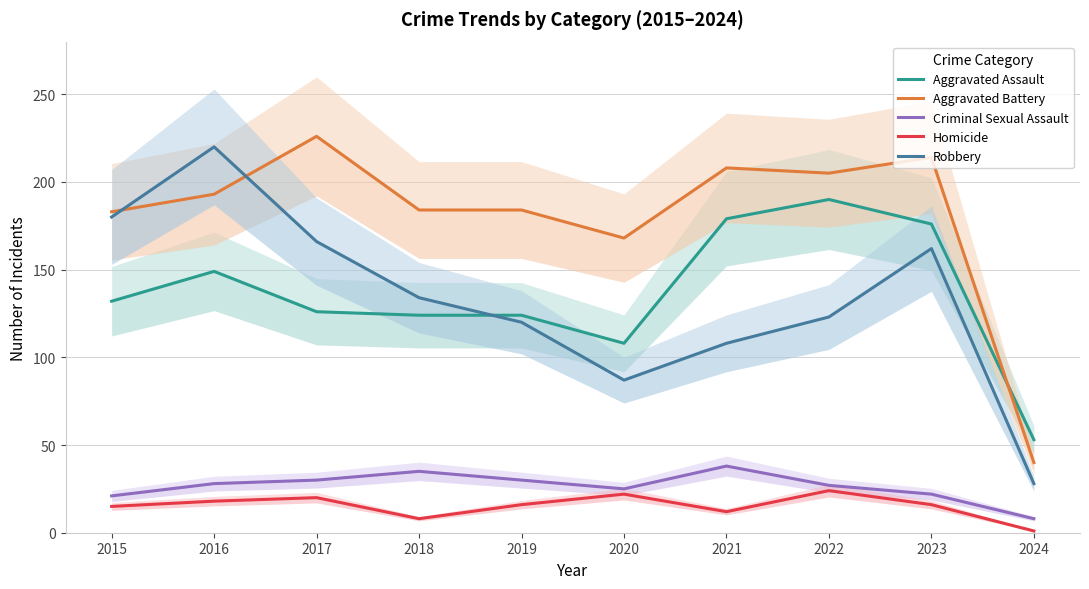

Between 2024 and 2020, which is larger?

2020